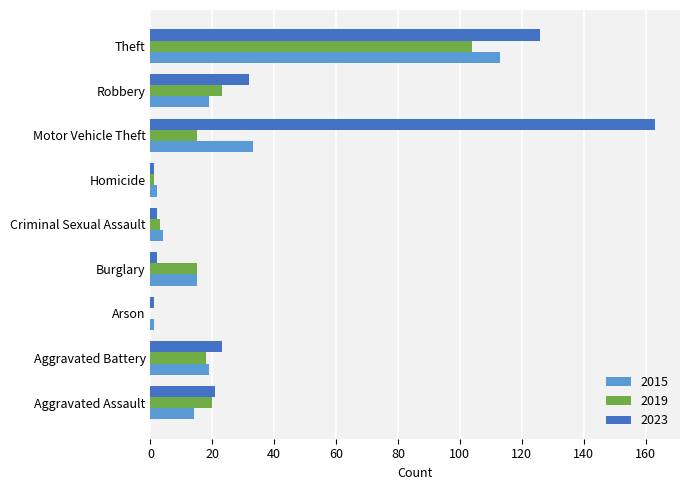

What is the approximate value of 2019 at Aggravated Battery?

18